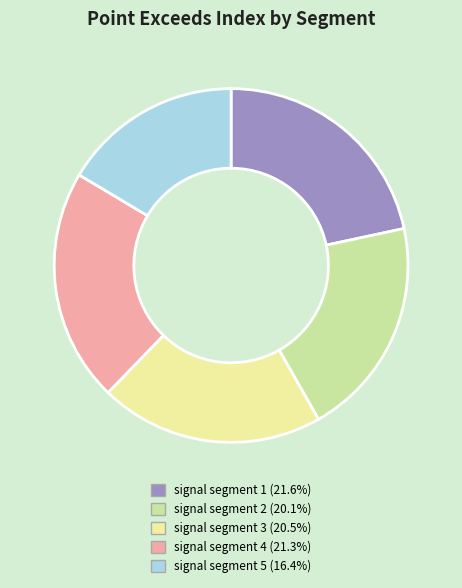

Do signal segment 5 and signal segment 3 together represent more than half of the pie?

No